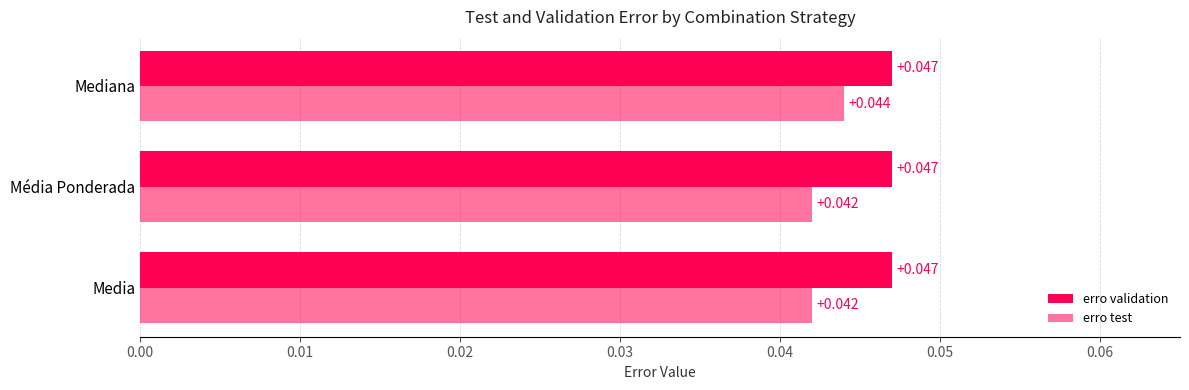

Count the number of categories in the chart.

3